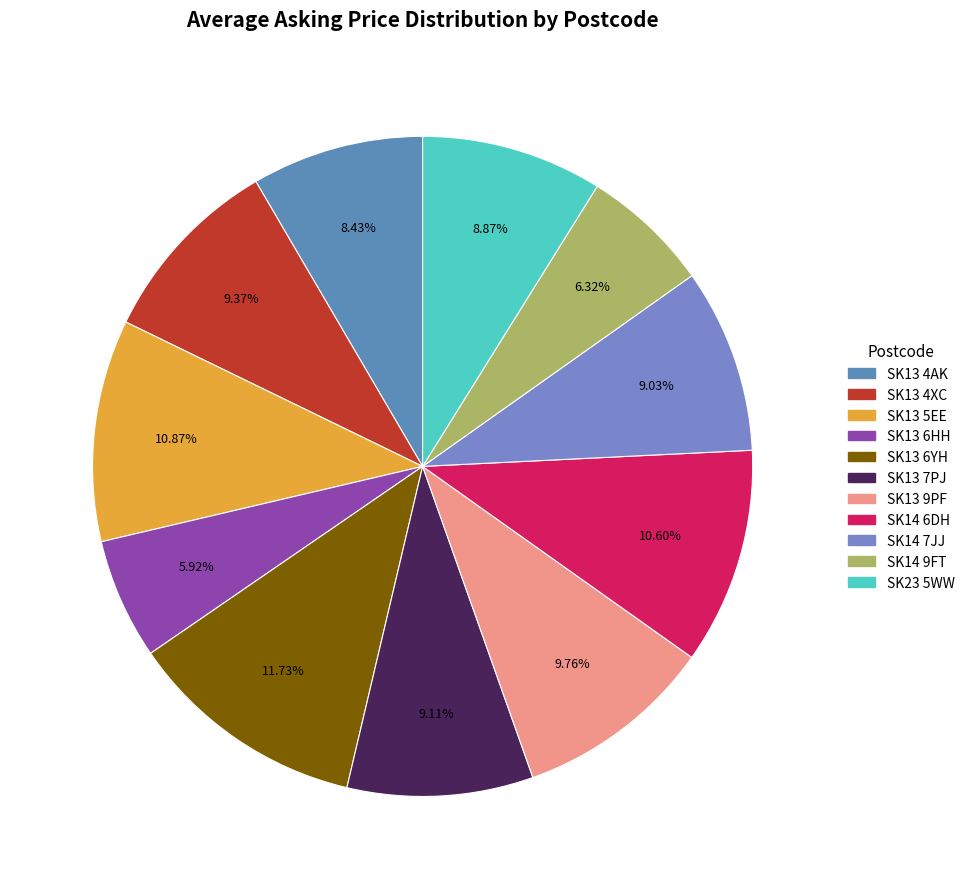

What is the largest slice in the pie chart?

SK13 6YH